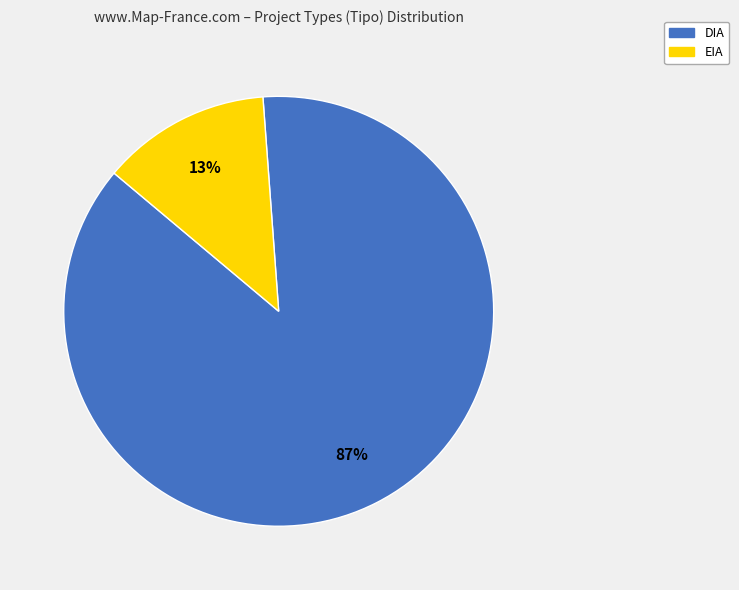

To the nearest percent, what is the combined percentage of EIA and DIA?

100%